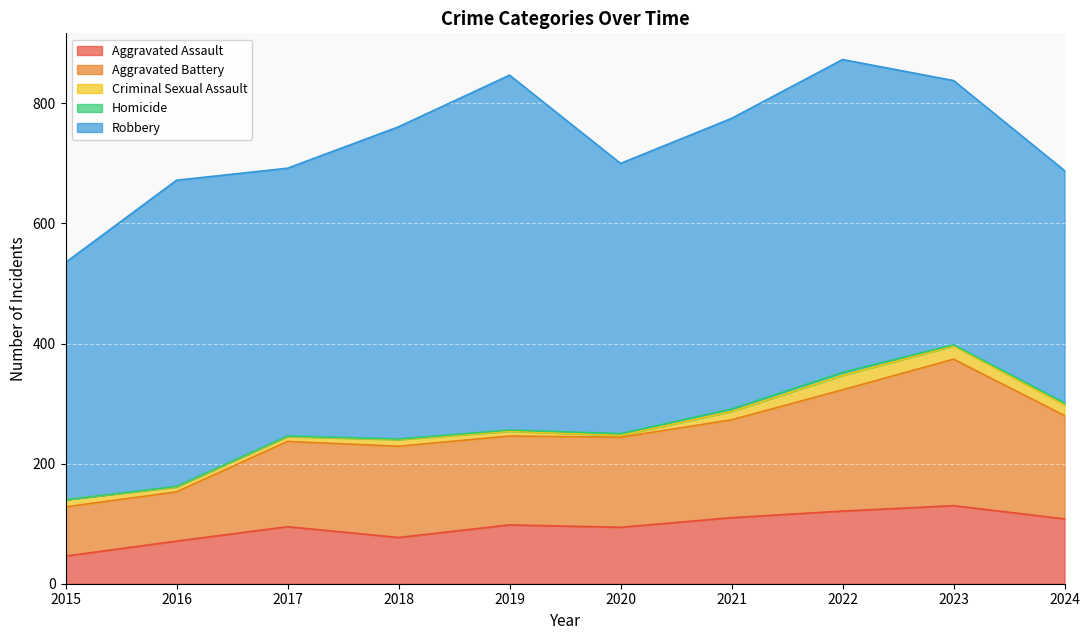

What are all the series names shown in the legend?

Aggravated Assault, Aggravated Battery, Criminal Sexual Assault, Homicide, Robbery